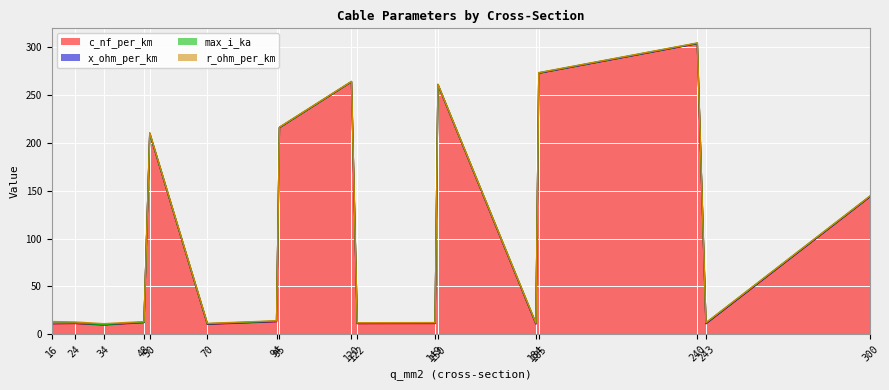

True or false: c_nf_per_km has more than 1 interior local peaks.

True